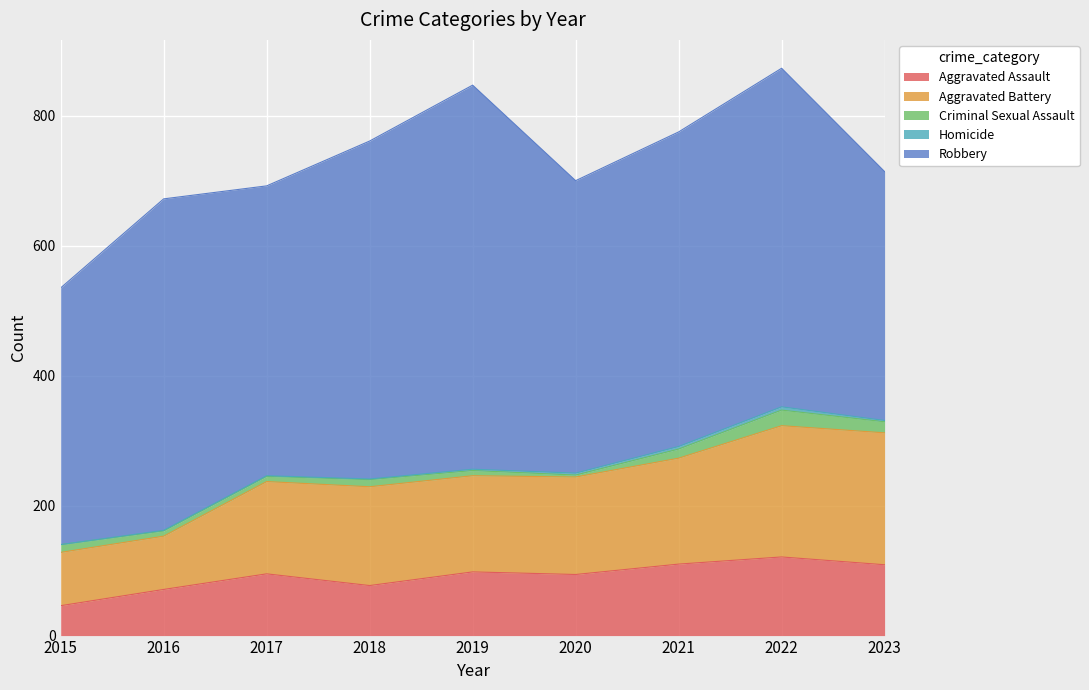

Read the Aggravated Battery value at 2022, to the nearest 50.

200